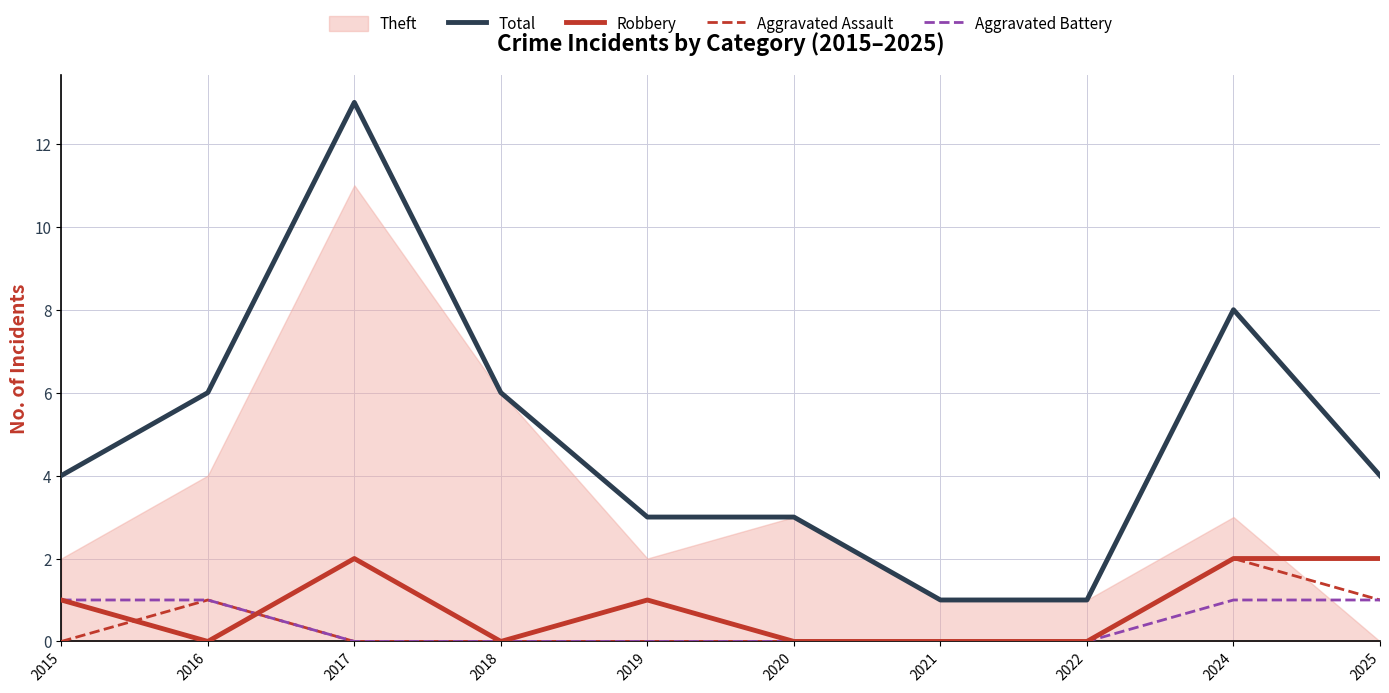

How many lines are shown in the chart?

4